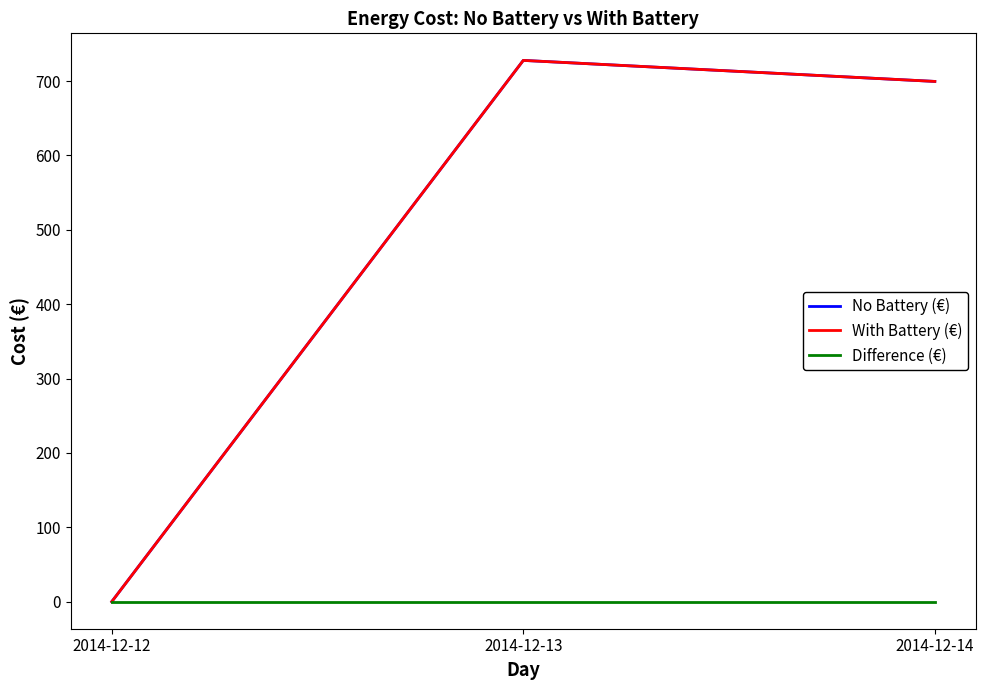

Does the chart display data point markers on the line(s)?

No